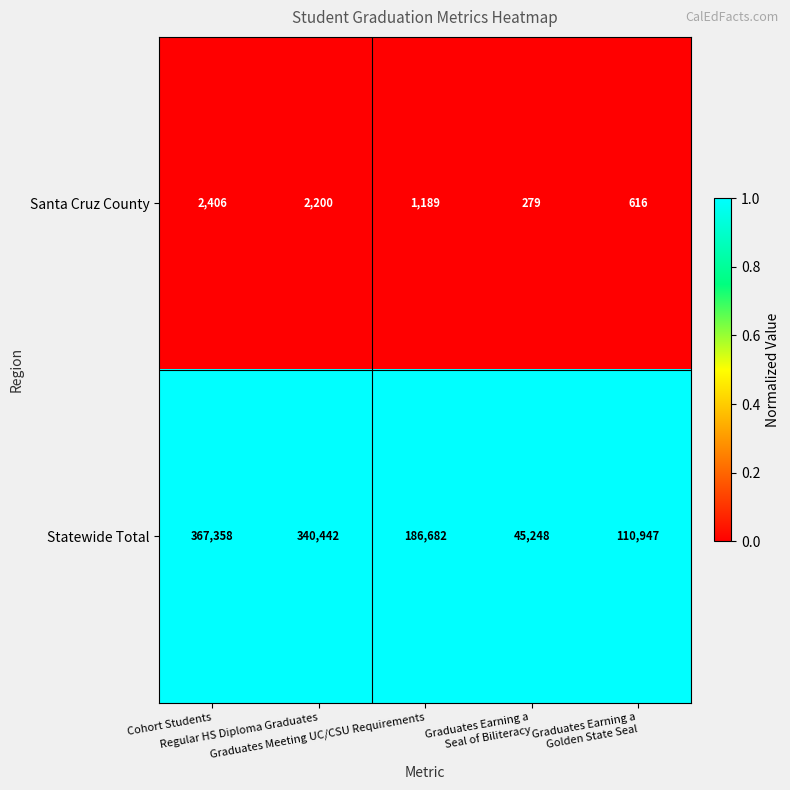

What is the average value of the Statewide Total series?

210135